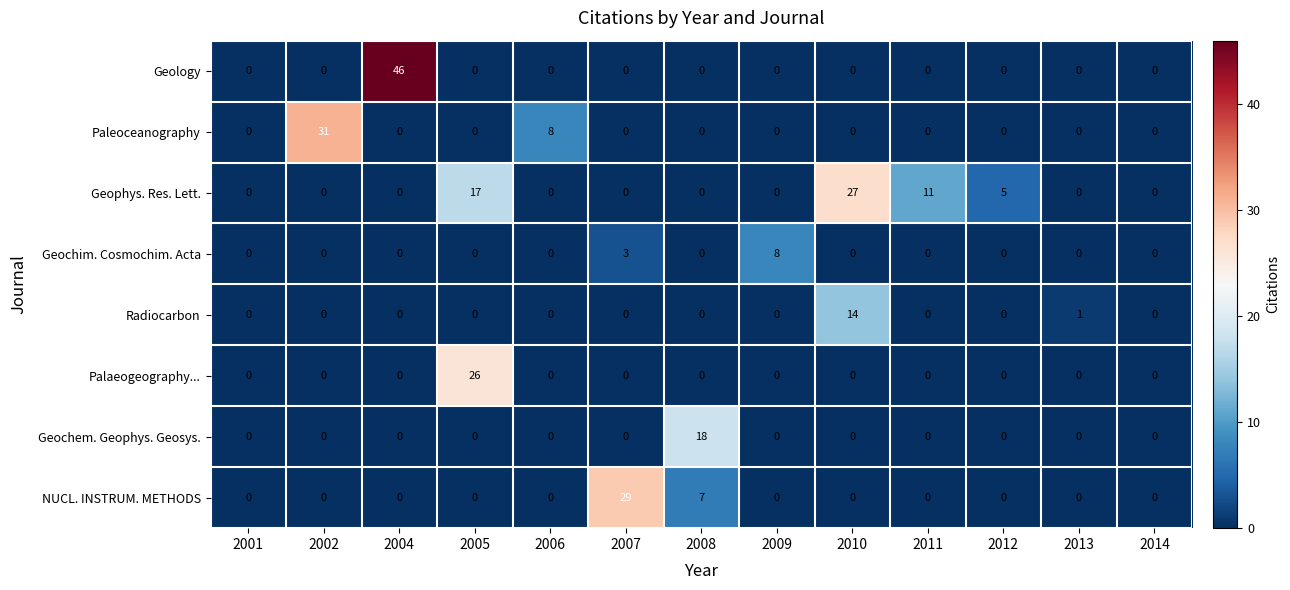

What is the highest value of the Geology series?

46